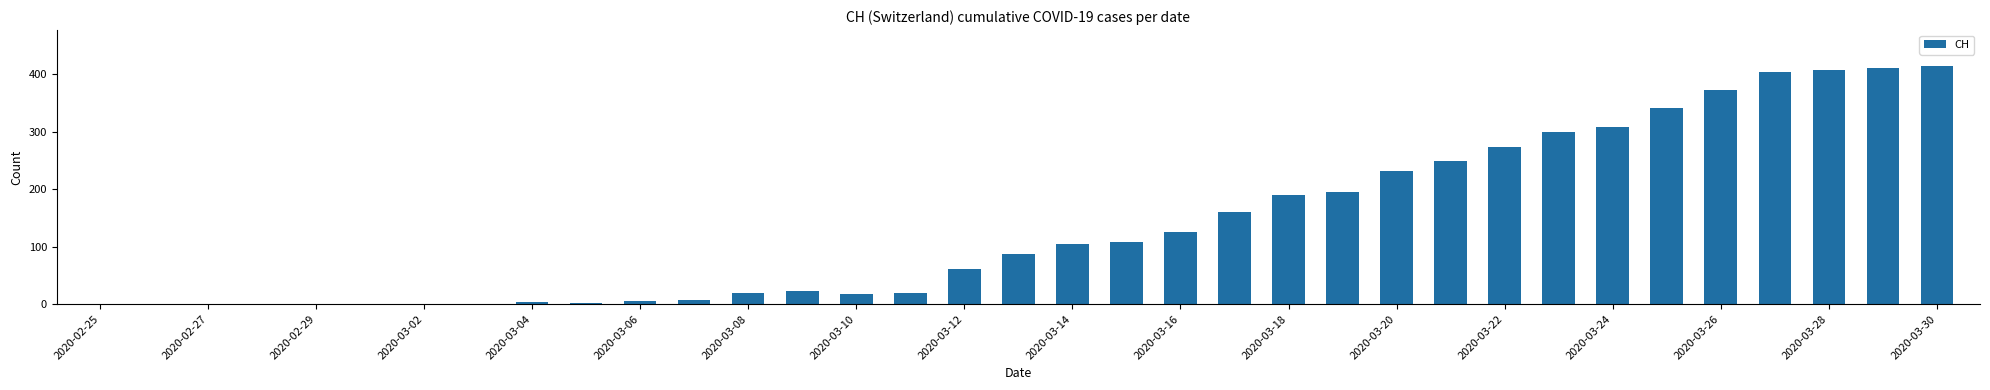

What is the maximum value shown in the chart?

415